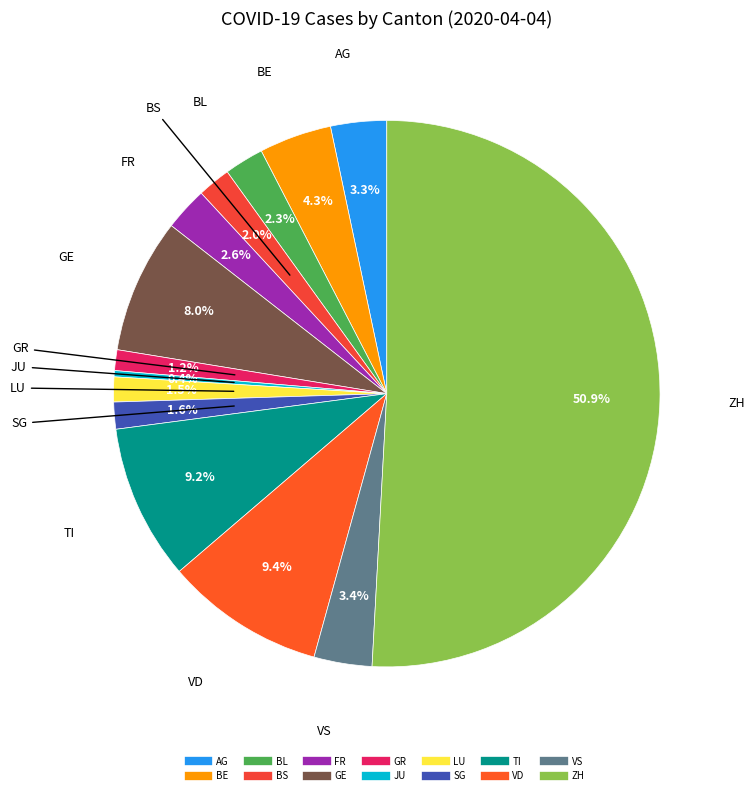

What is the largest slice in the pie chart?

ZH